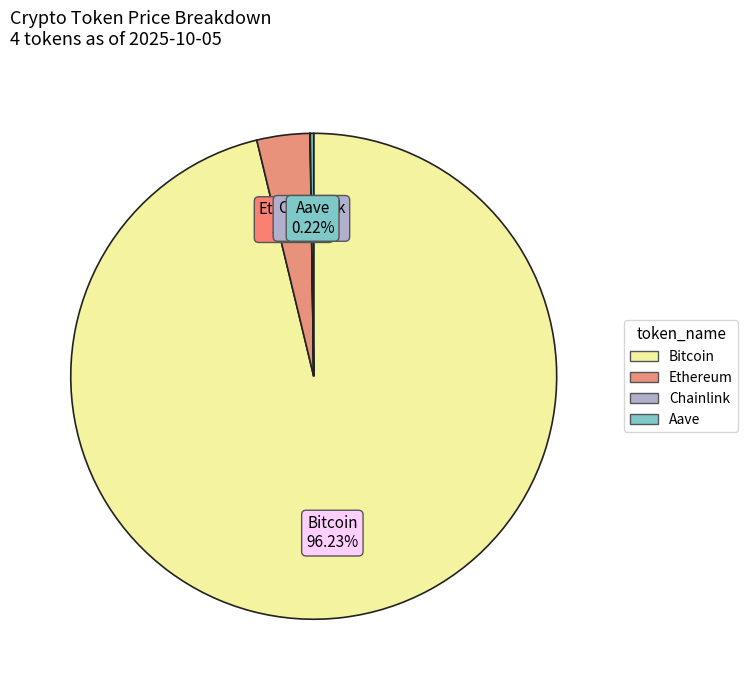

Does any single category account for the majority?

Yes